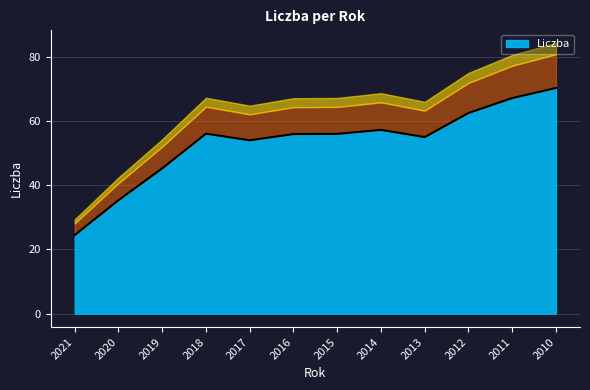

What is the minimum value shown in the chart?

24.5